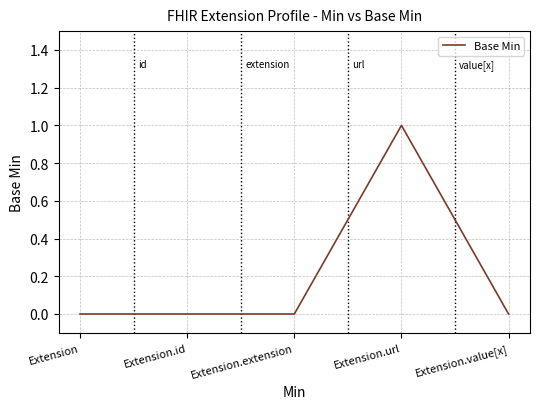

Is this an area chart (filled region under the line)?

No